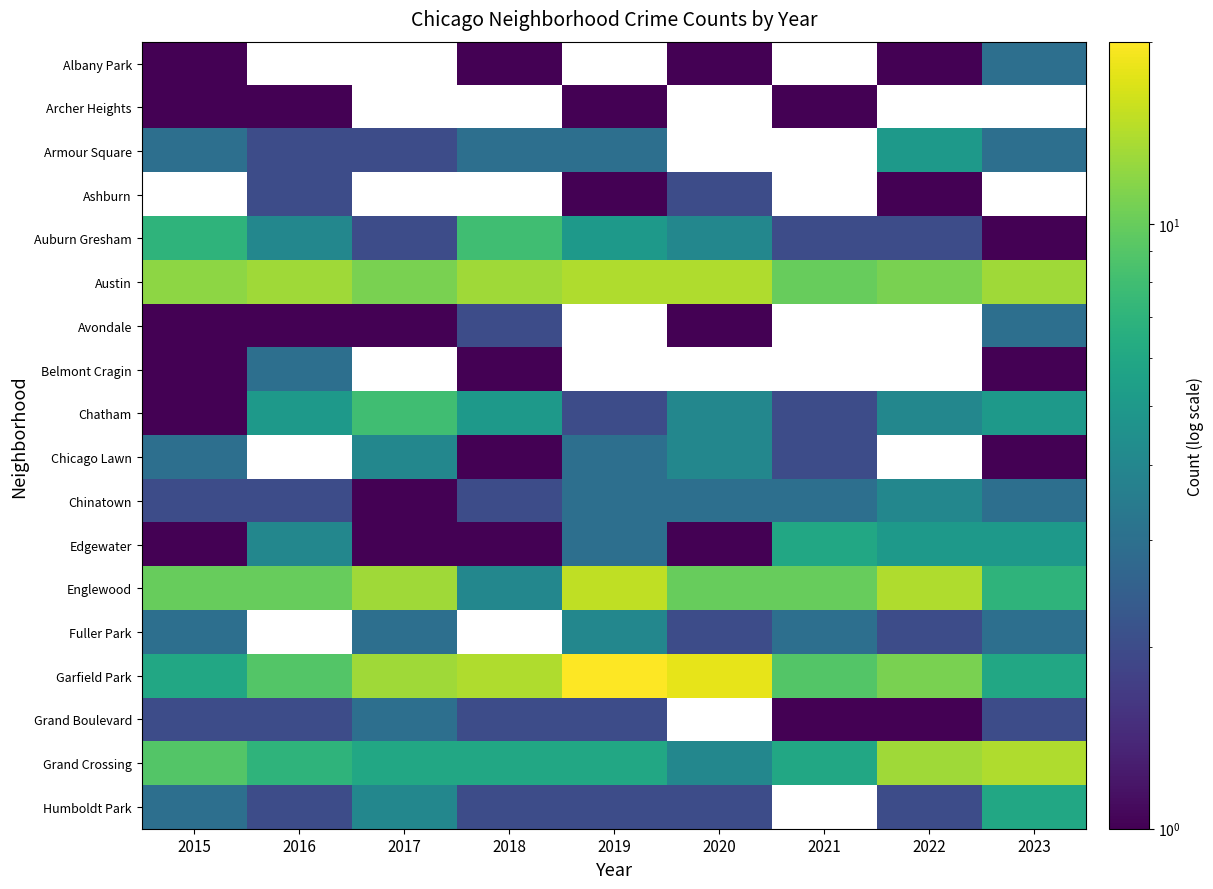

Where is Albany Park nearest to the value 2?

2015